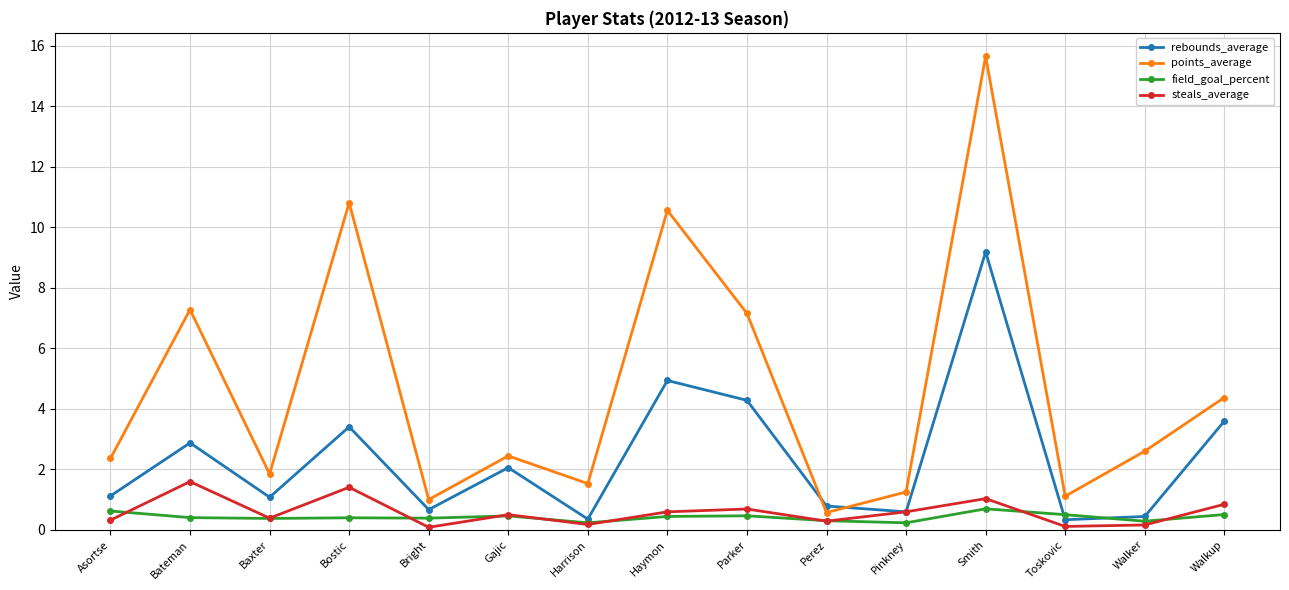

What is the difference between the maximum and minimum values in the points_average series?

15.1